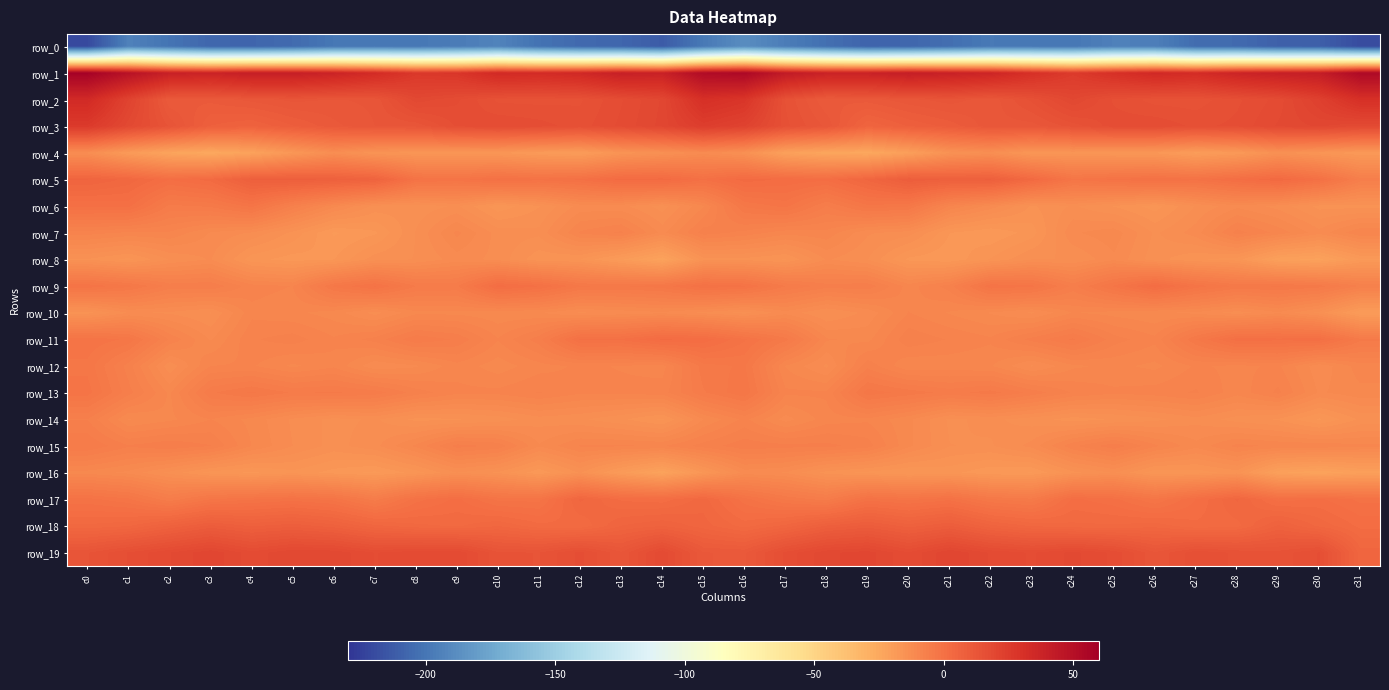

How many series are shown in this chart?

20